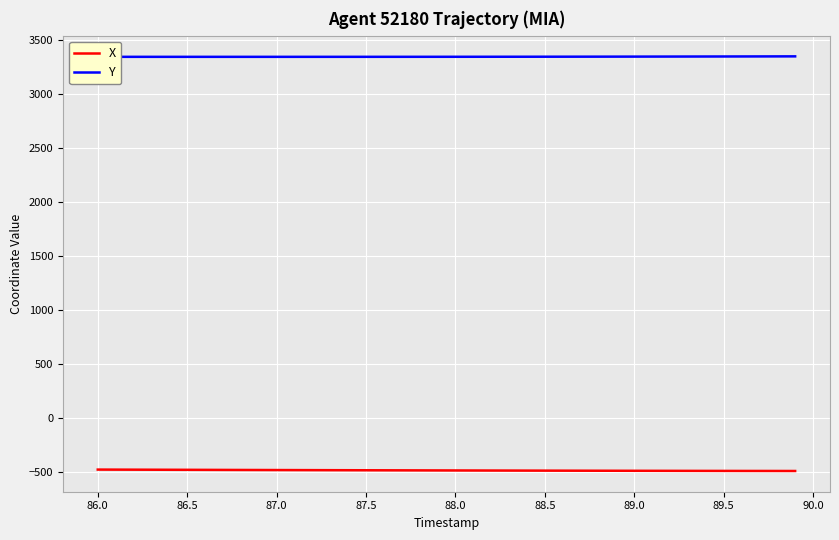

List the series in order of their overall mean, lowest first.

X, Y